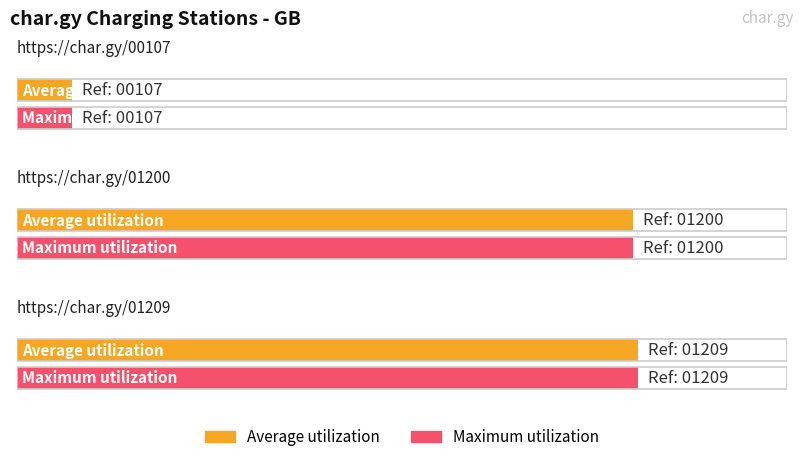

At https://char.gy/01200, list the series in order from largest to smallest.

Average utilization, Maximum utilization